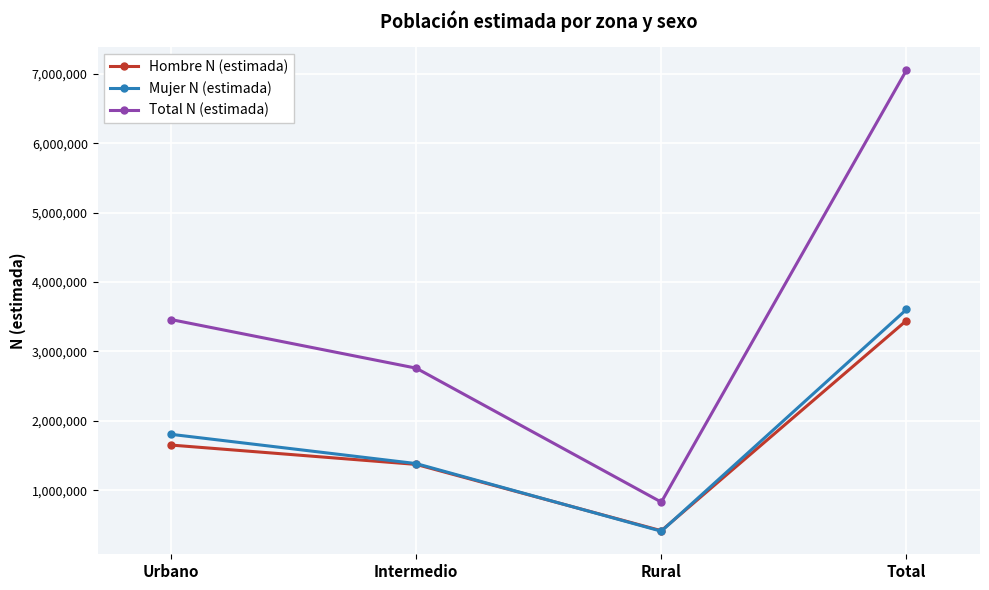

Which category has the highest value in the Mujer N (estimada) series?

Total